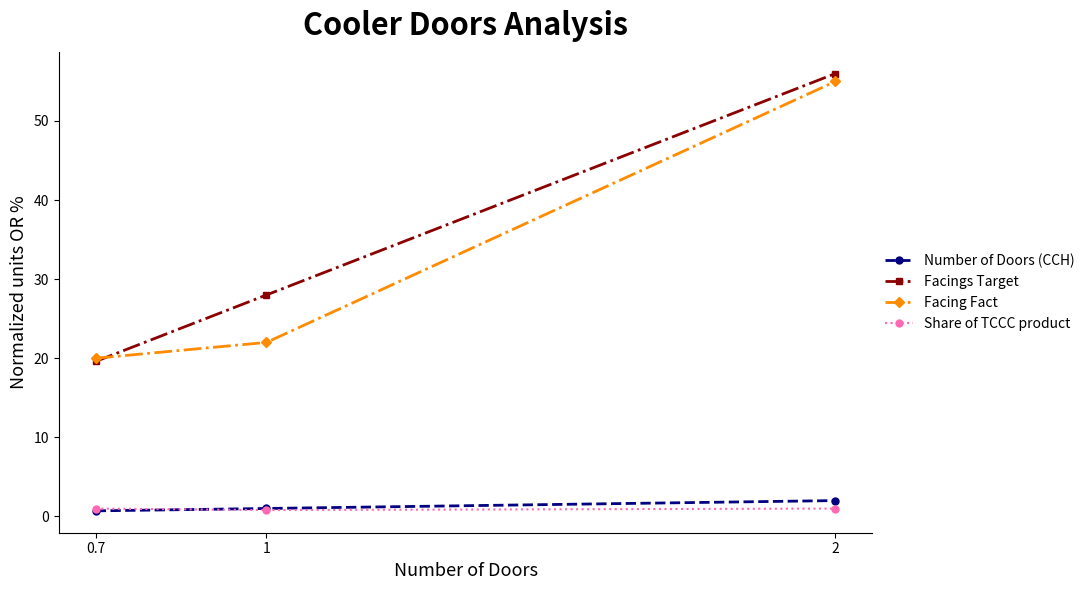

Is the value of Number of Doors (CCH) at 1 greater than the value of Facing Fact at 2?

No